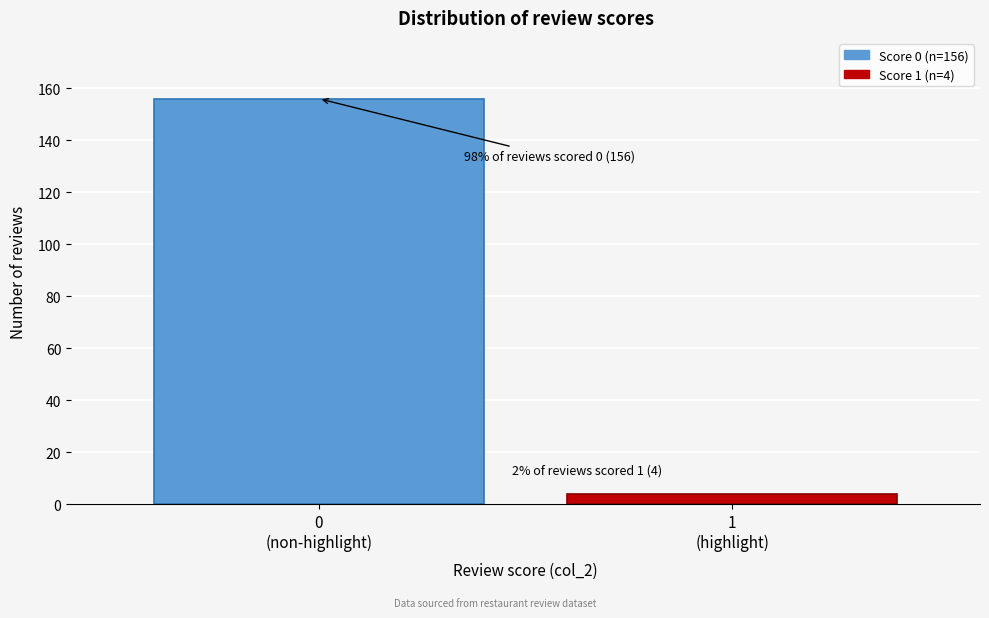

Reading right to left, transcribe all the data shown in this chart.

4	156